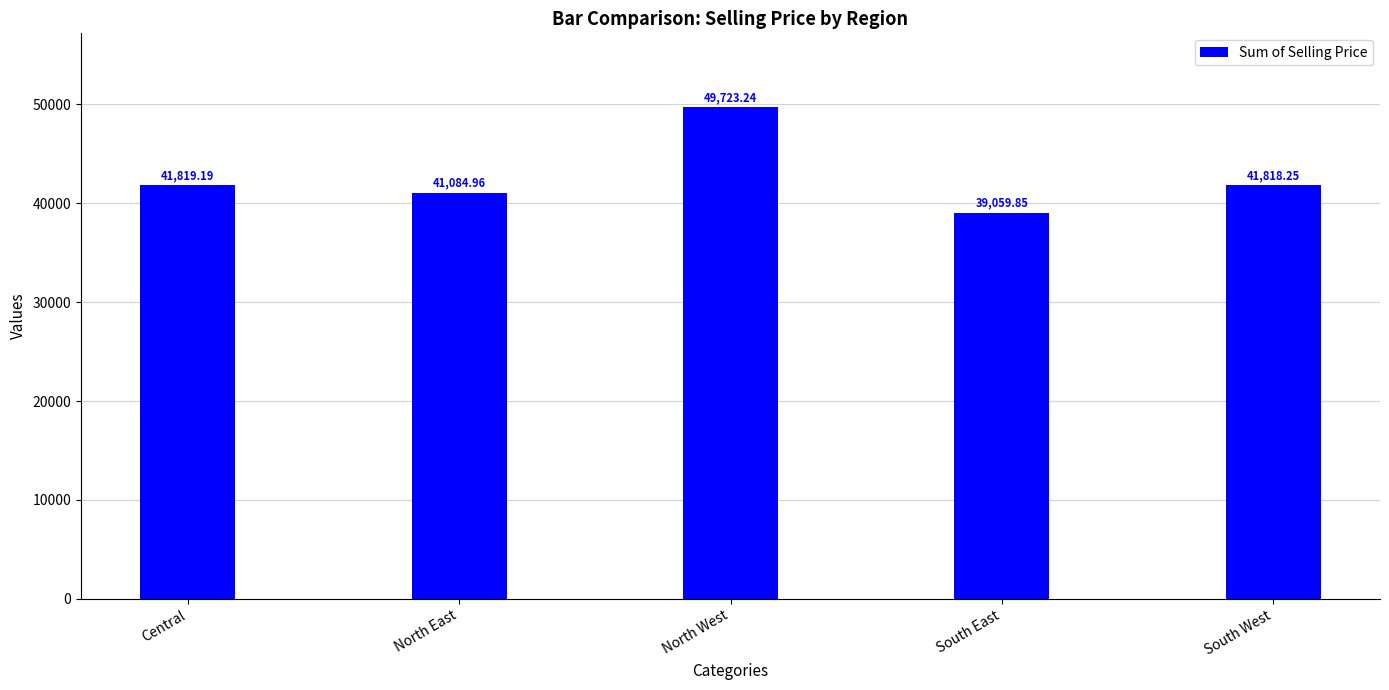

How many data points are less than 41818?

2